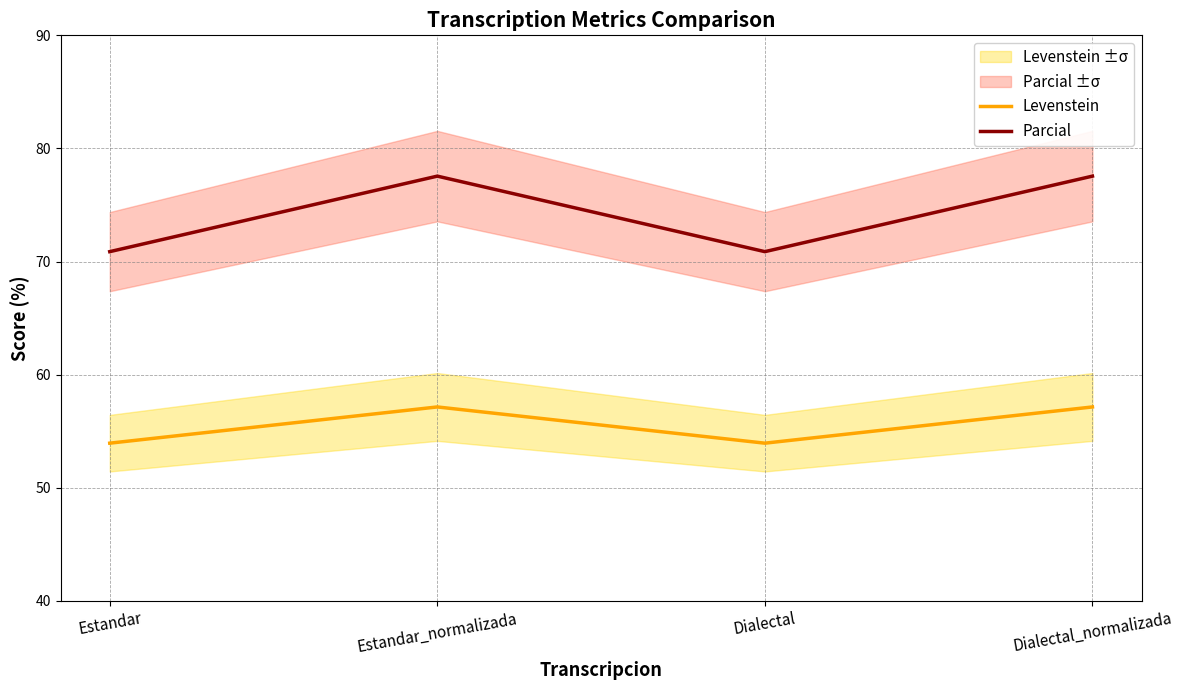

True or false: Levenstein and Parcial cross at least once.

False